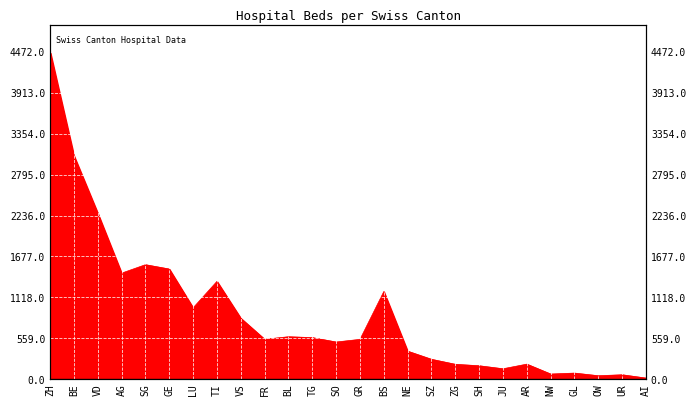

Rank the categories by value from highest to lowest.

ZH, BE, VD, SG, GE, AG, TI, BS, LU, VS, BL, TG, FR, GR, SO, NE, SZ, AR, ZG, SH, JU, GL, NW, UR, OW, AI